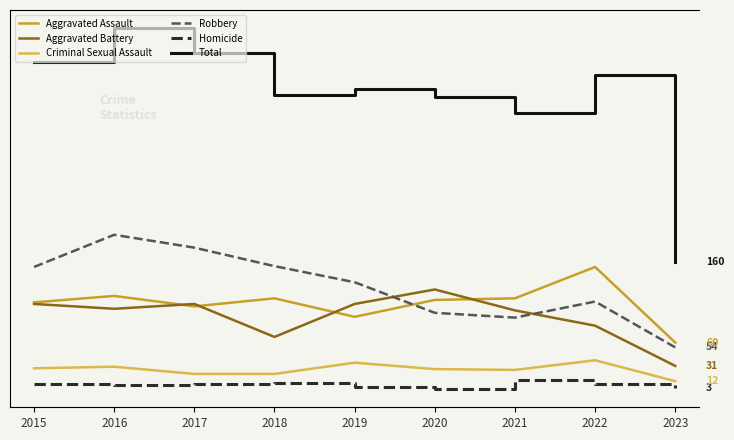

Which series has the largest total across all categories?

Total